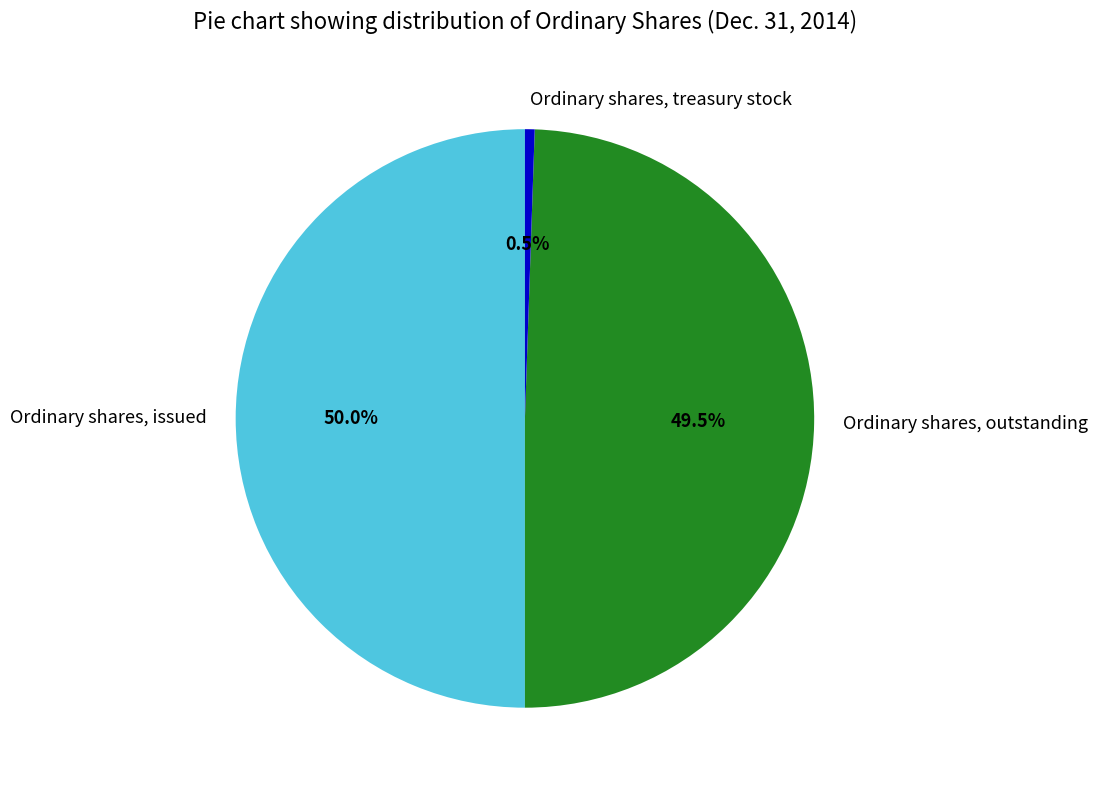

Does Ordinary shares, treasury stock account for over 50% of the chart?

No